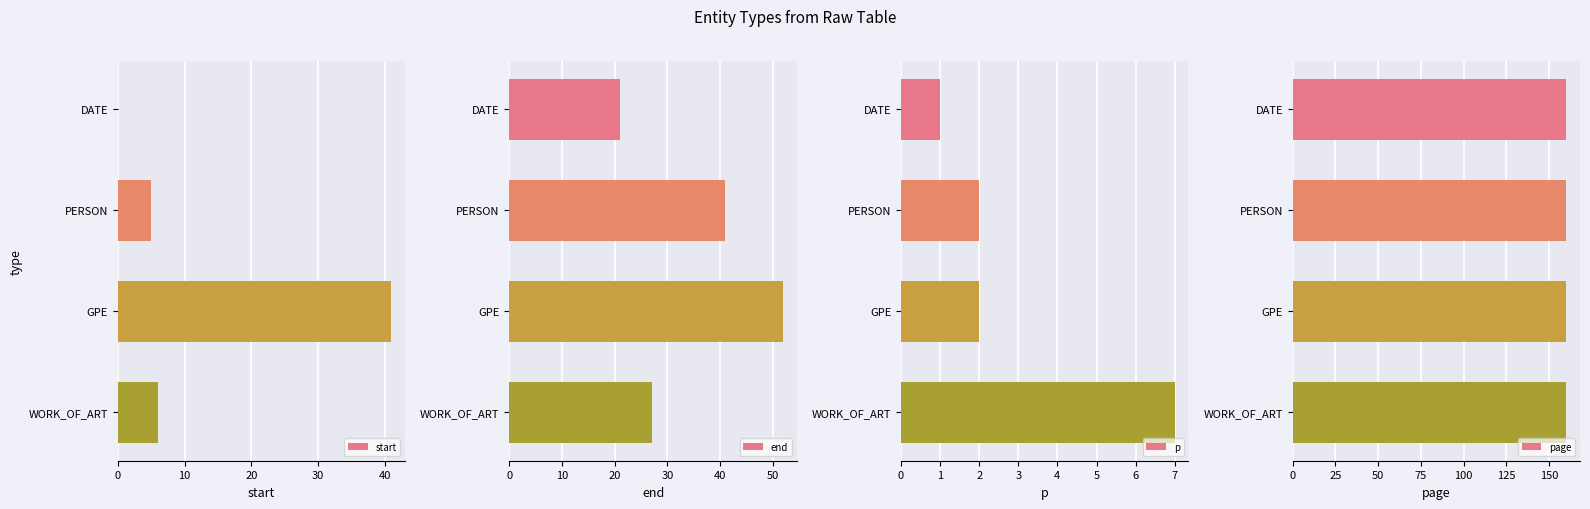

How many bars are there in total?

16